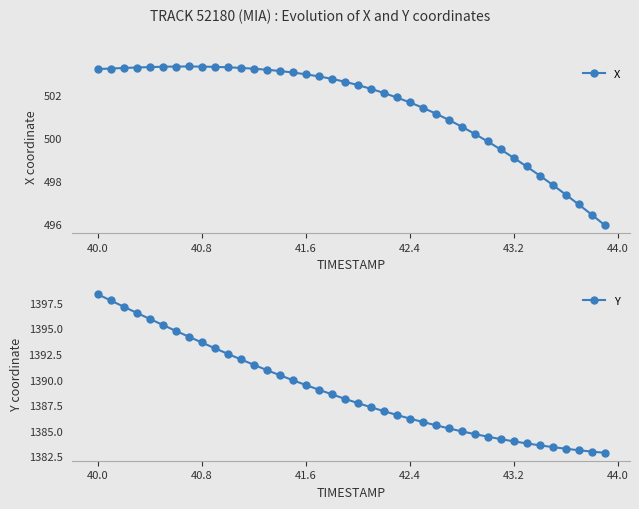

Which series has the largest range (max minus min)?

Y